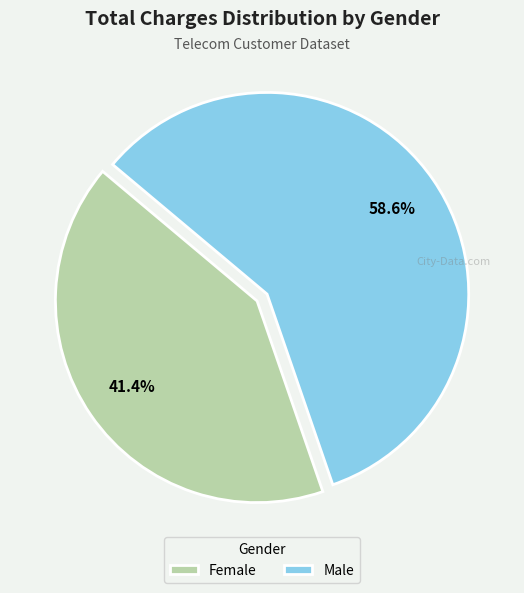

Which slice is the largest?

Male